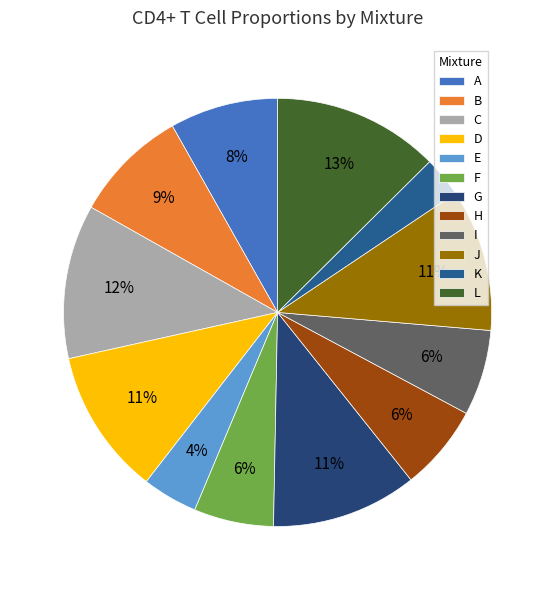

How many slices are in this pie chart?

12